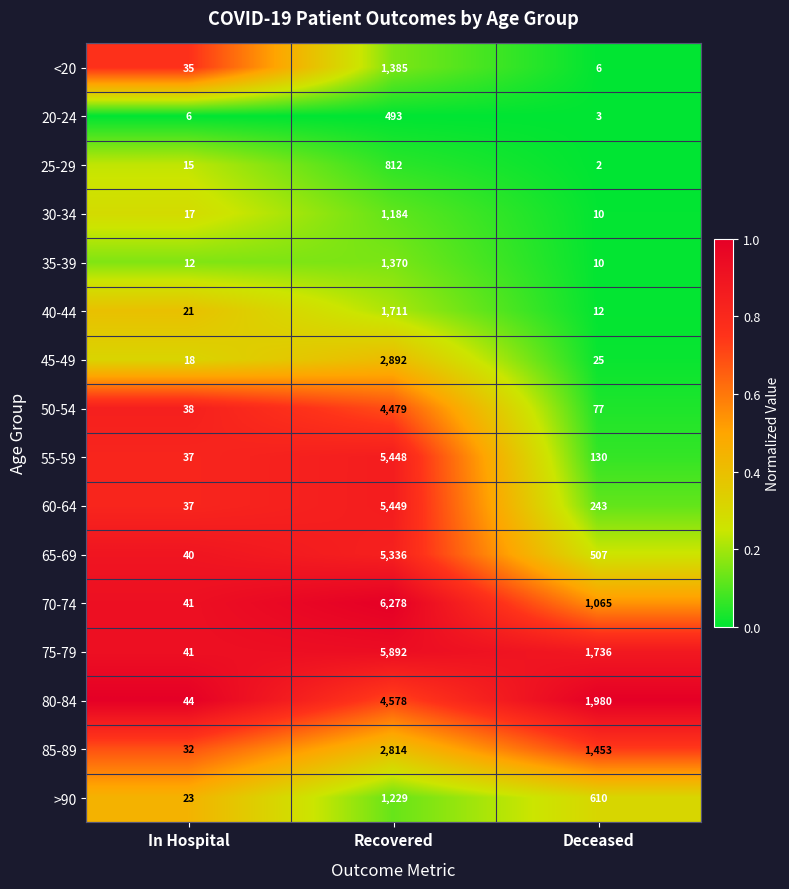

The value of <20 at Recovered is 690. True or false?

False